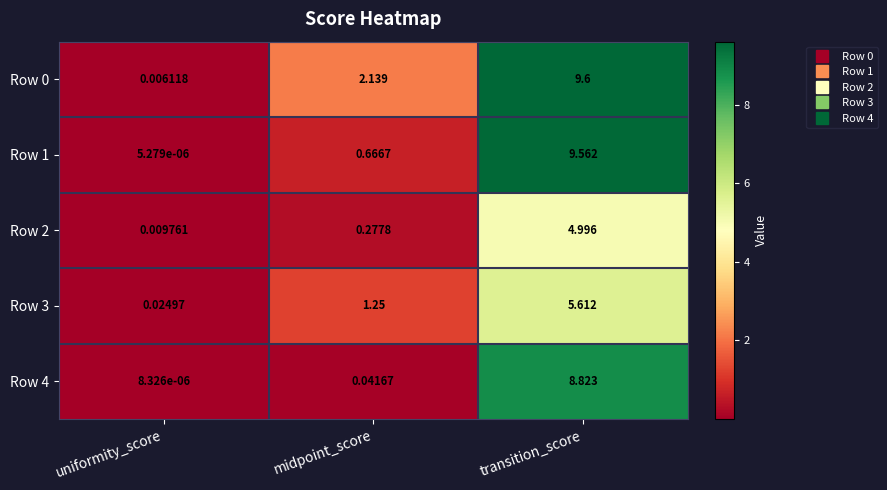

Which series changed the most between midpoint_score and transition_score?

Row 1